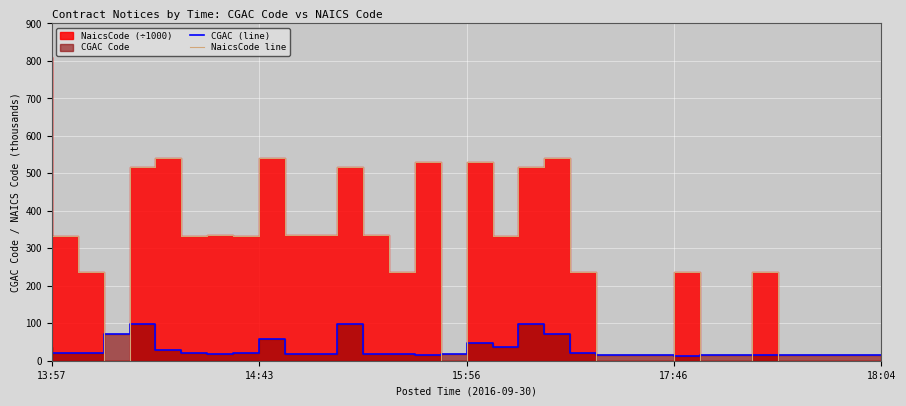

At which category is the sum across all series the highest?

13:57